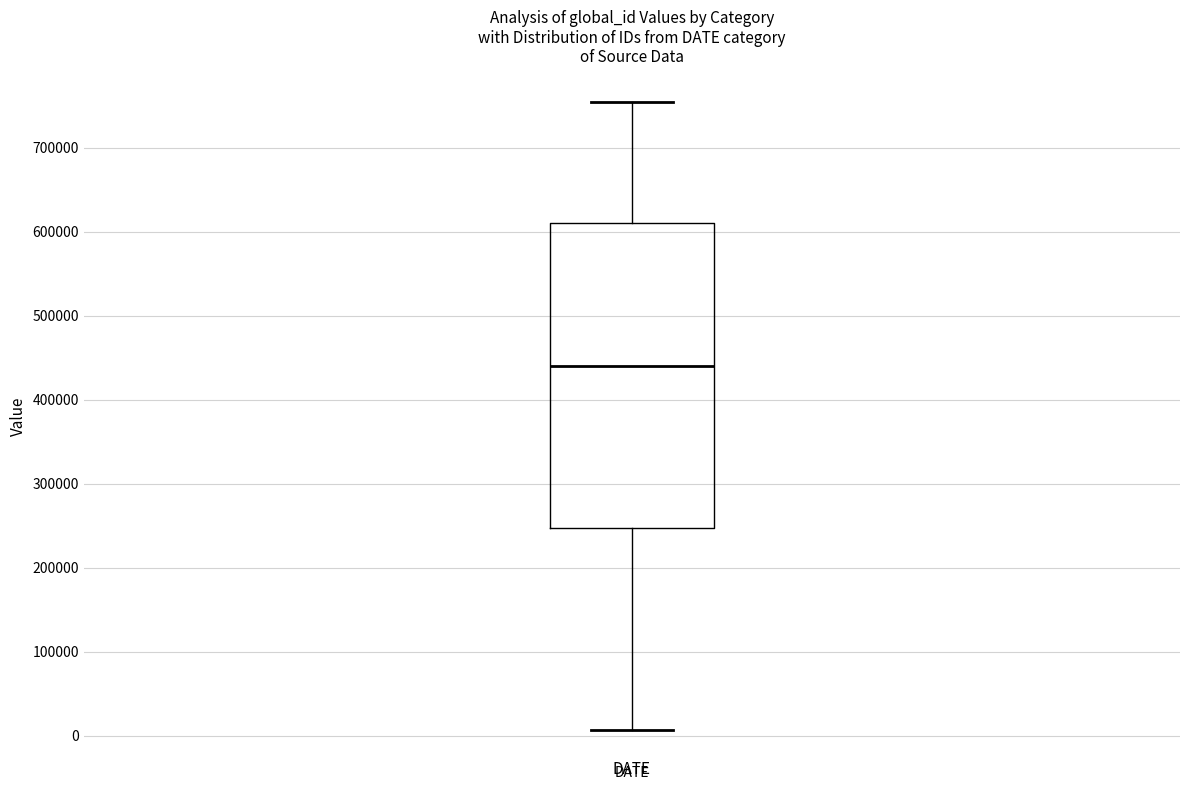

Read this box plot against the y-axis: the position of the median line, the range covered by the box, and the ends of both whiskers. The values are not printed on the chart, so give them approximately, as read against the axis.

median 440000, box 250000 to 610000, whiskers 10000 to 750000